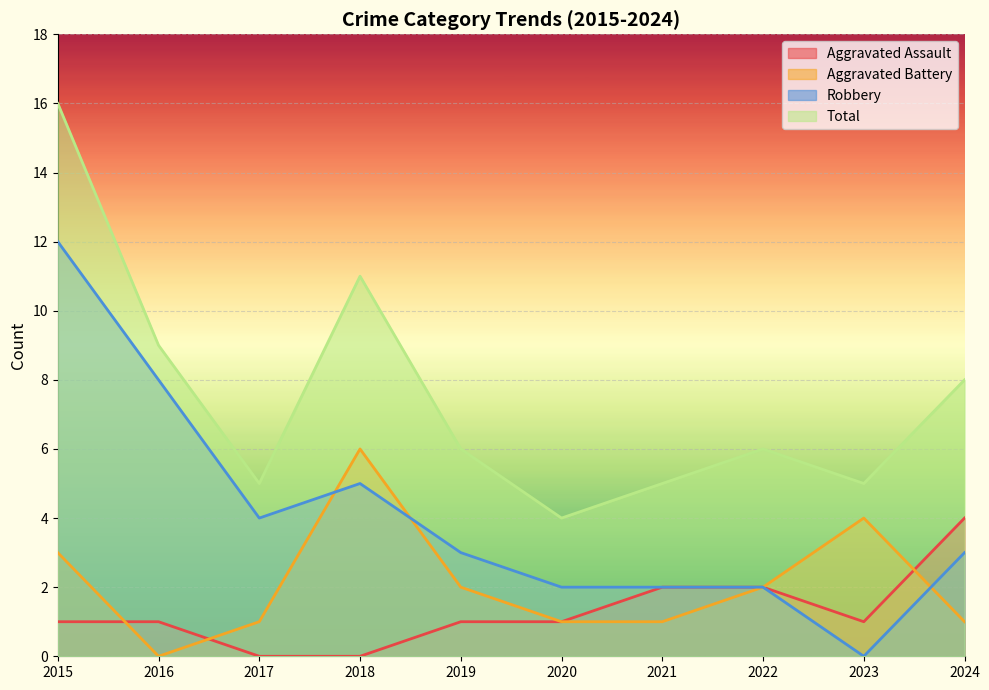

Which category has the highest value in the Aggravated Battery series?

2018